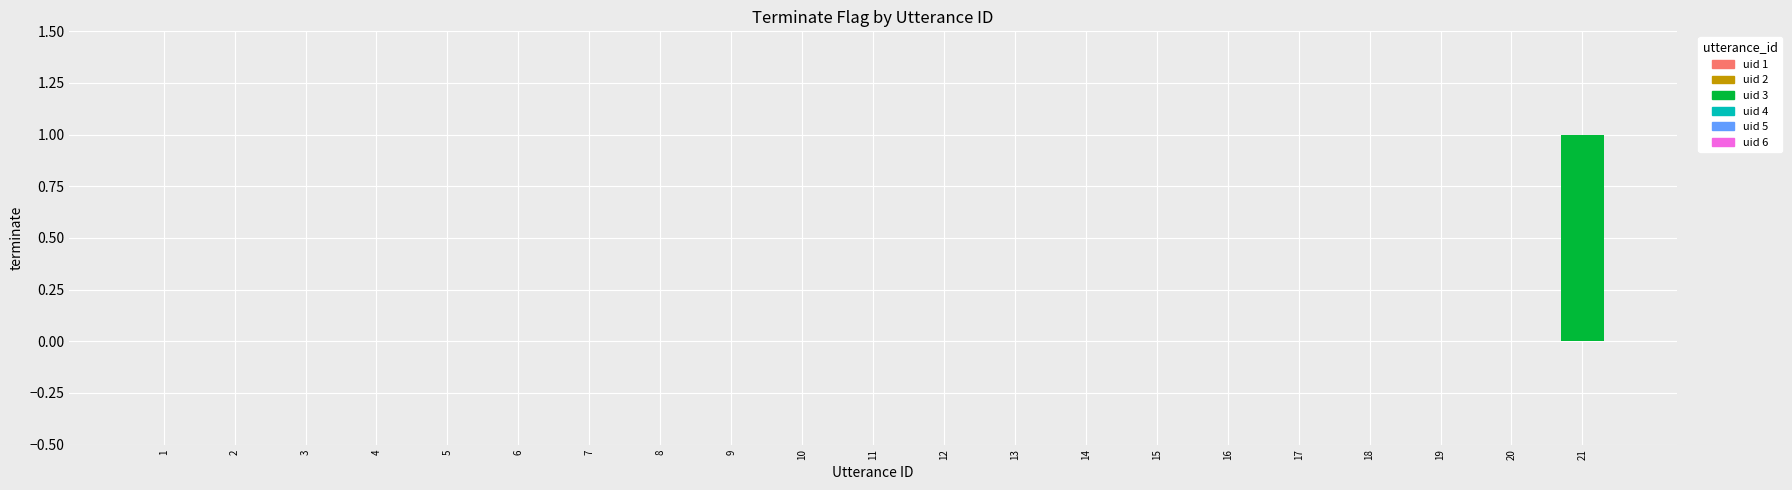

Is it true that the value at 19 is -1?

False